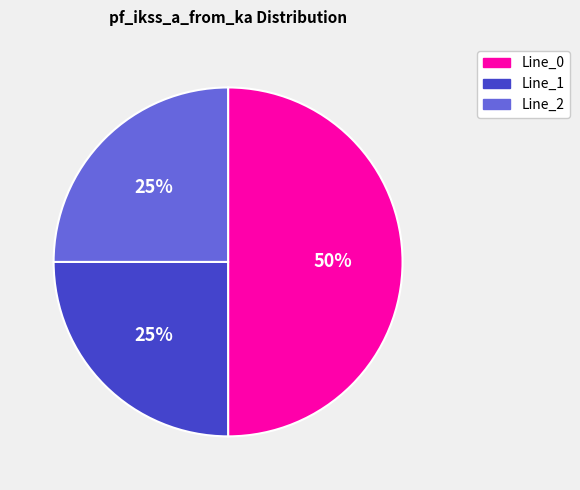

The Line_2 slice represents 25% of the pie. True or false?

True